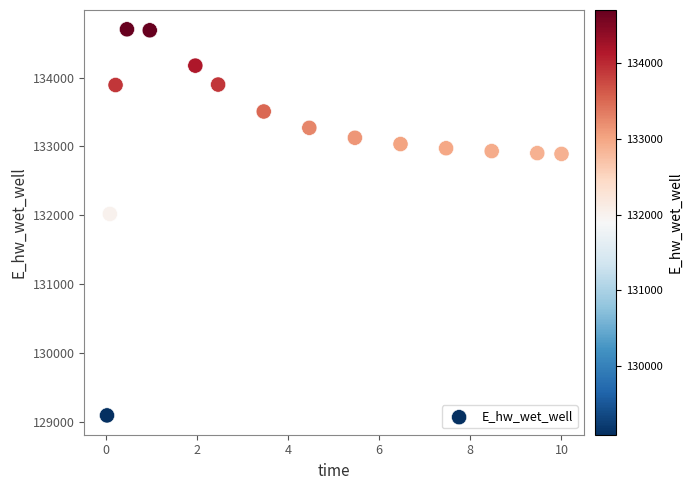

What is the range of X values (max minus min)?

10.0